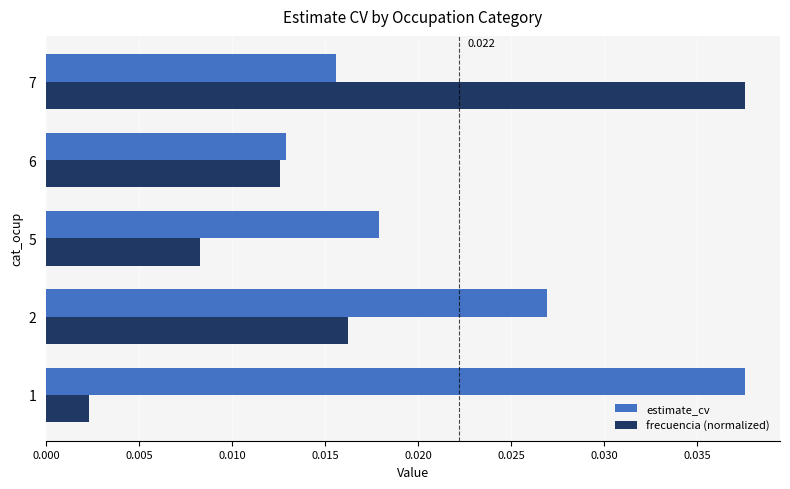

Between 1 and 6, which series saw the biggest shift?

estimate_cv